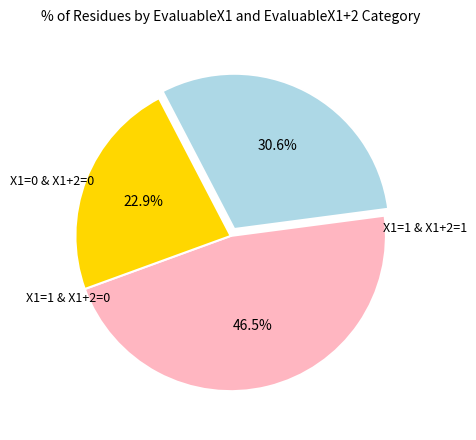

Count the number of slices in the pie.

3